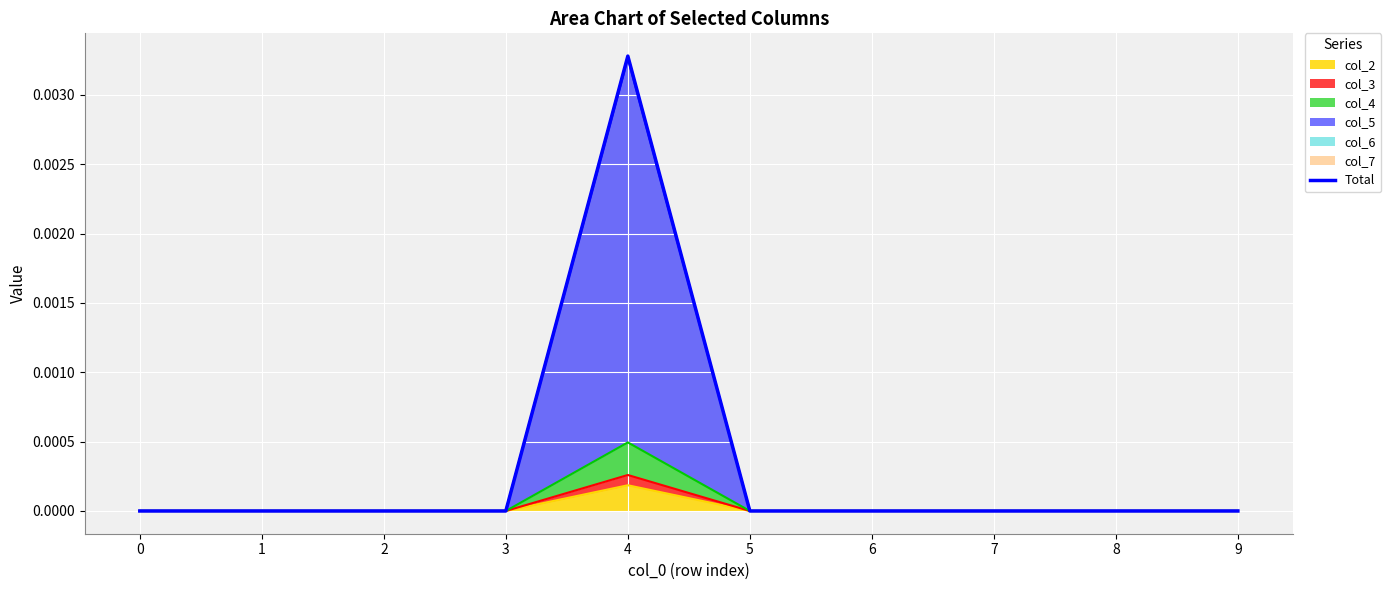

Count the values in the range 0 to 1.

10